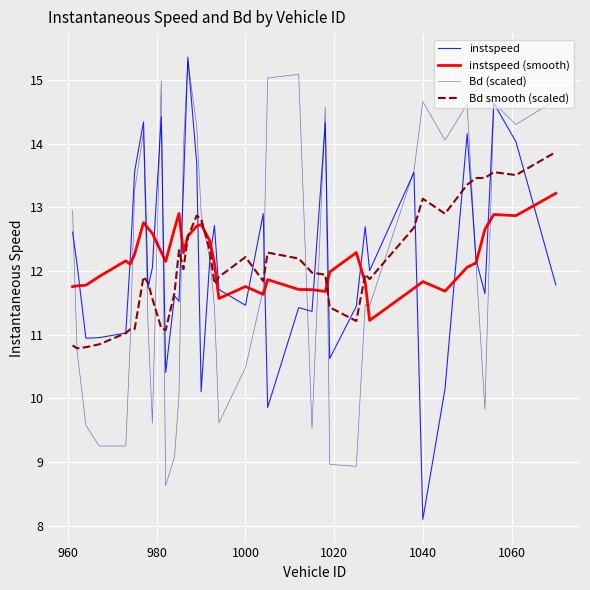

How many distinct data groups are displayed?

4